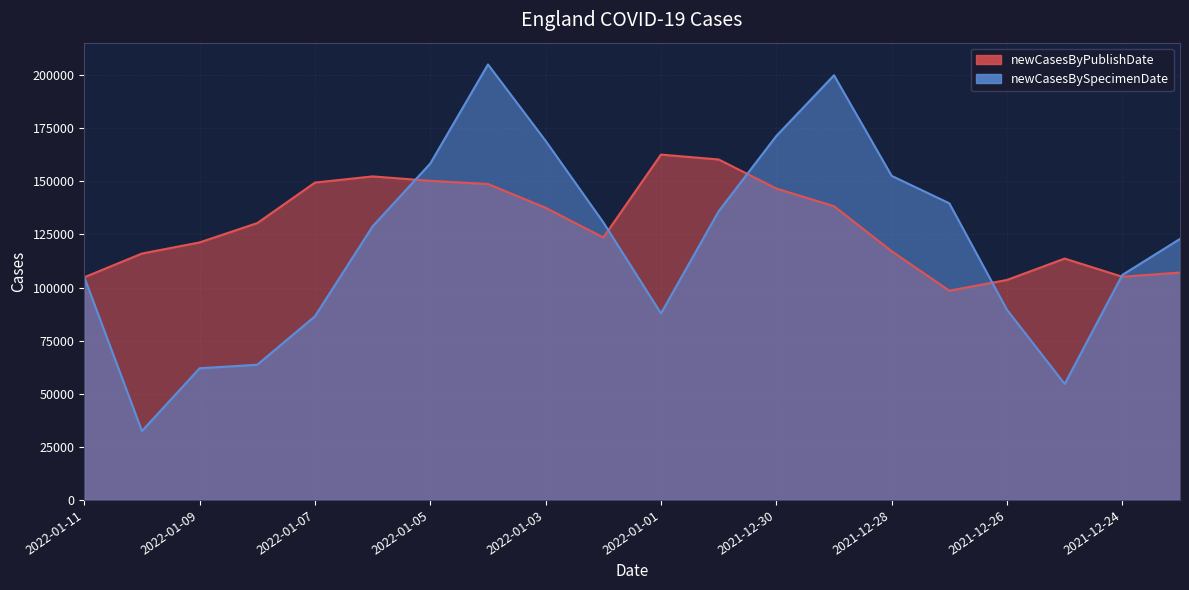

How many intersections are there between newCasesBySpecimenDate and newCasesByPublishDate?

5